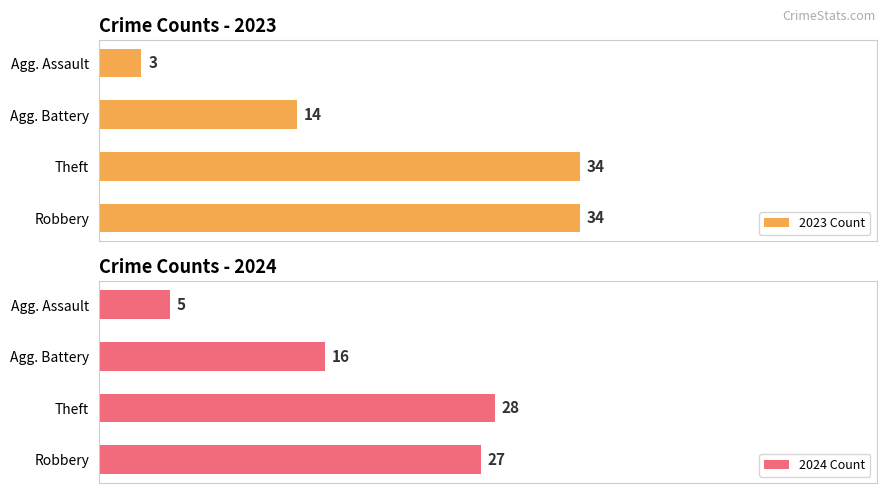

What are all the series names shown in the legend?

2023 Count, 2024 Count